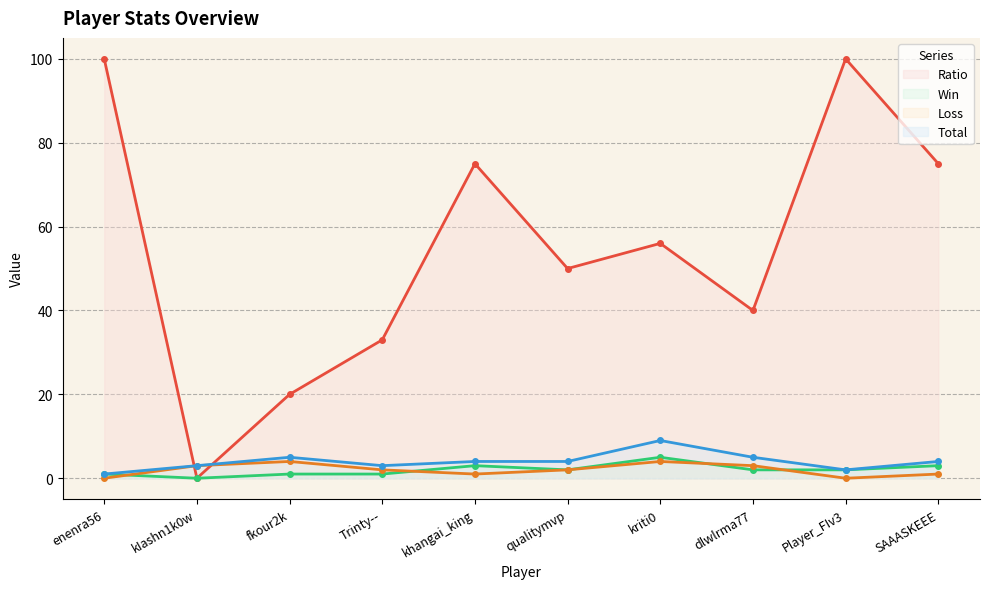

Which series has the largest total across all categories?

Ratio